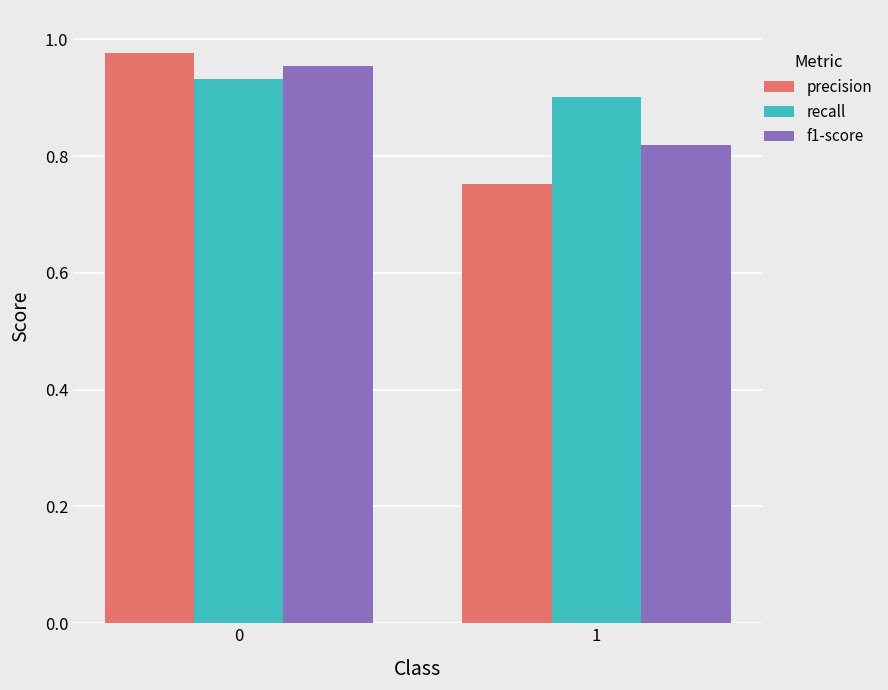

Which series has the largest range (max minus min)?

precision